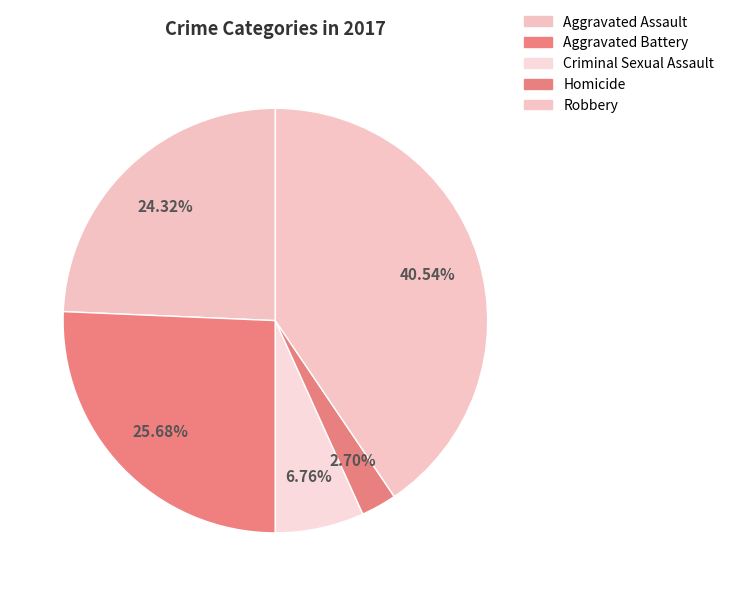

Is it true that Robbery is 41% of the pie?

True